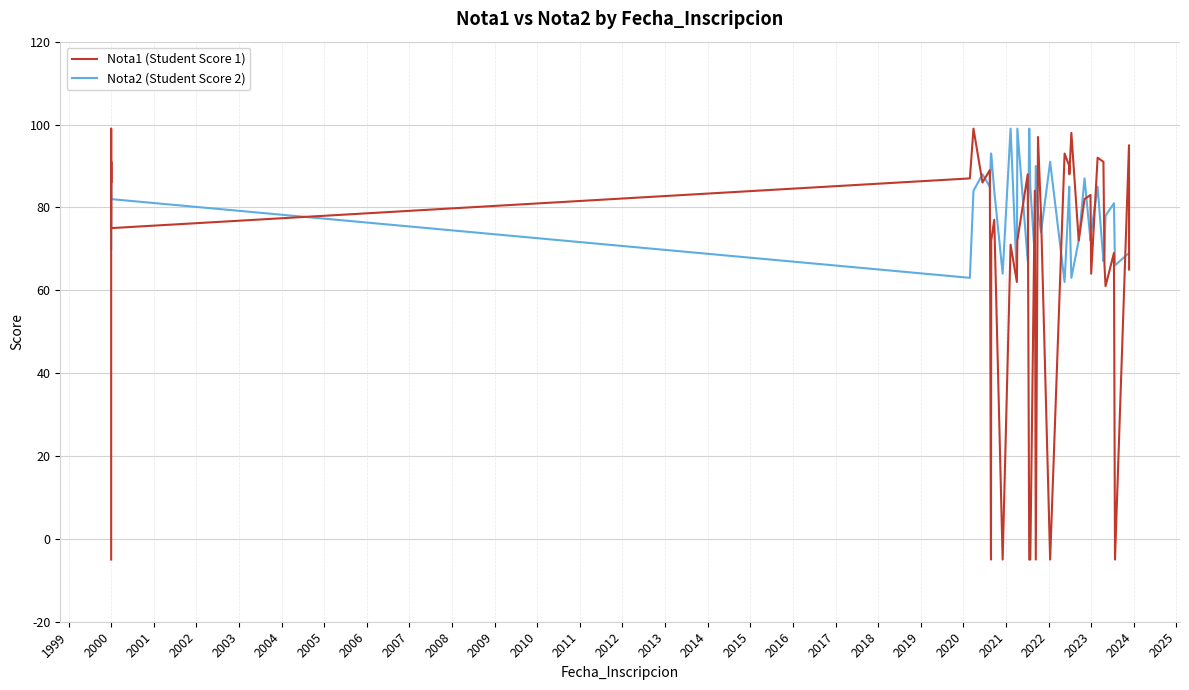

Which series has the largest range (max minus min)?

Nota1 (Student Score 1)